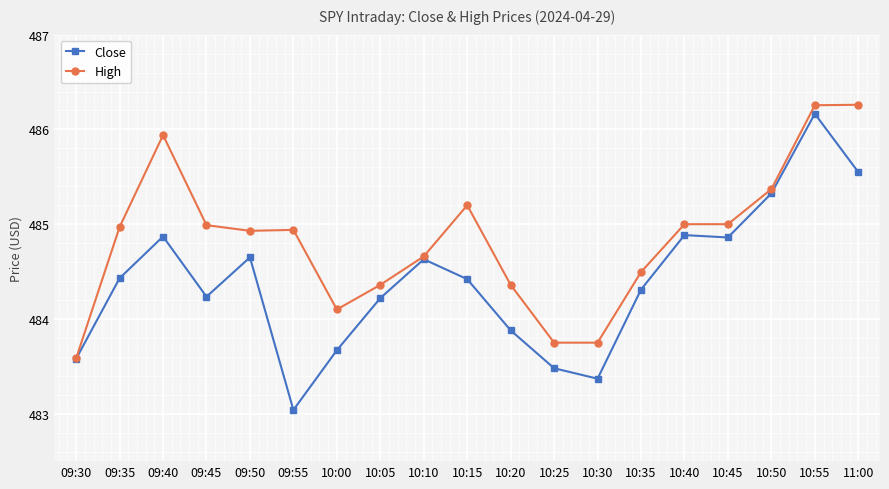

What position from the right is 10:40?

5